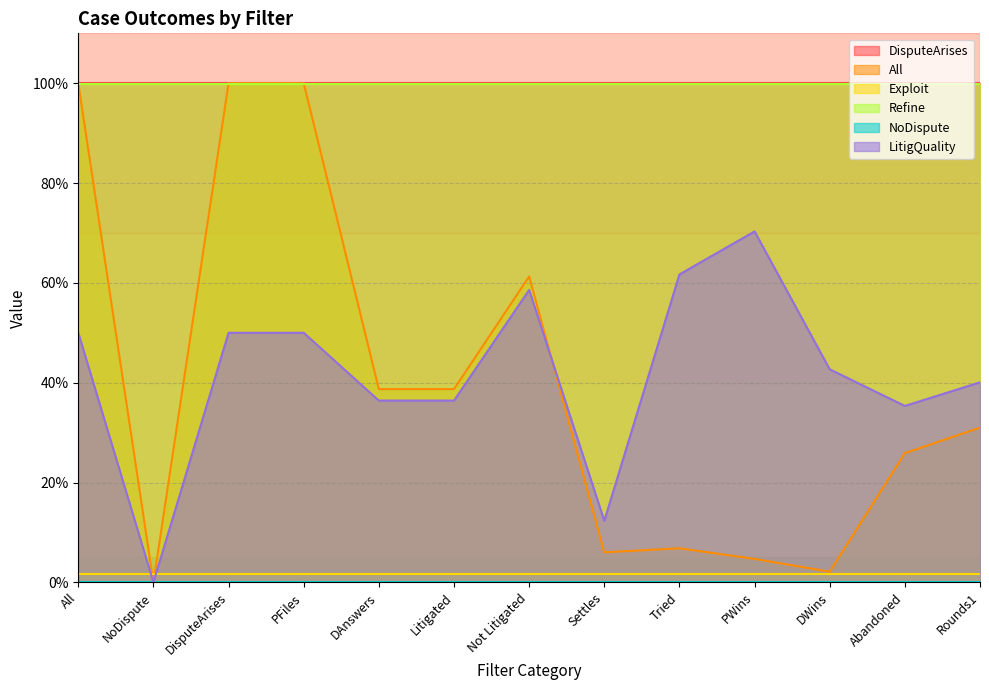

What is the minimum value for Refine?

1.0